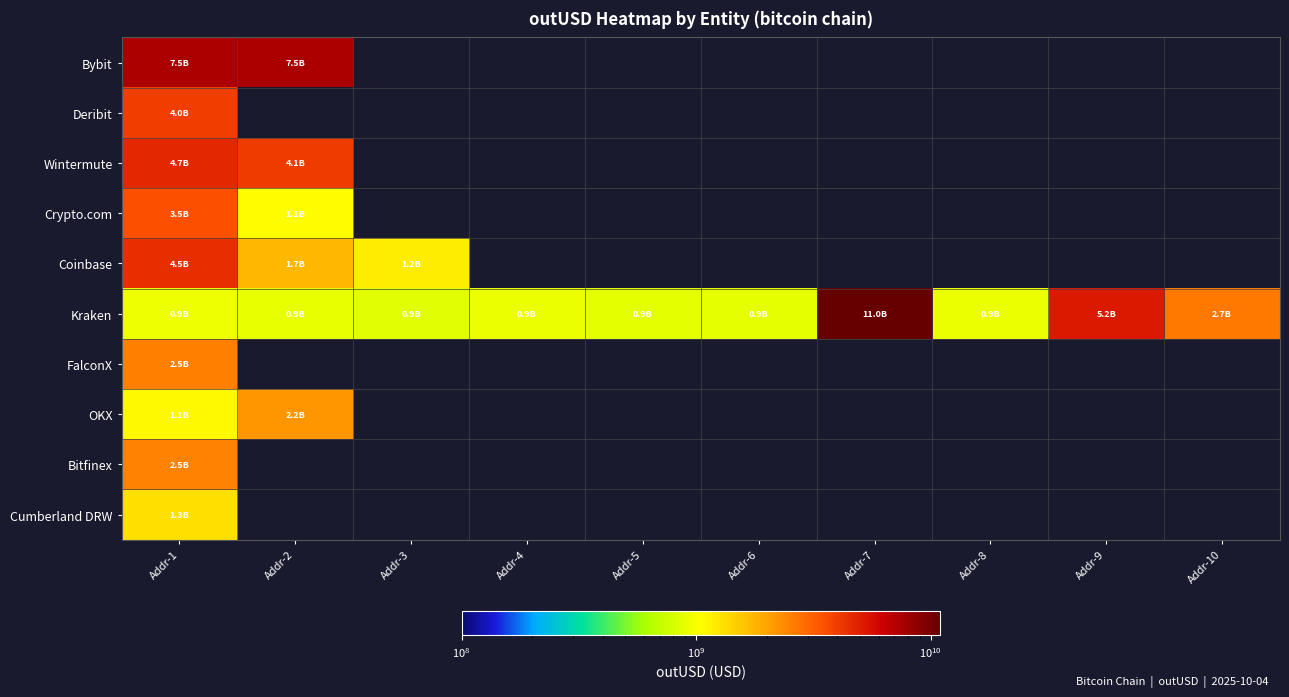

At which category is the sum across all series the highest?

Addr-1